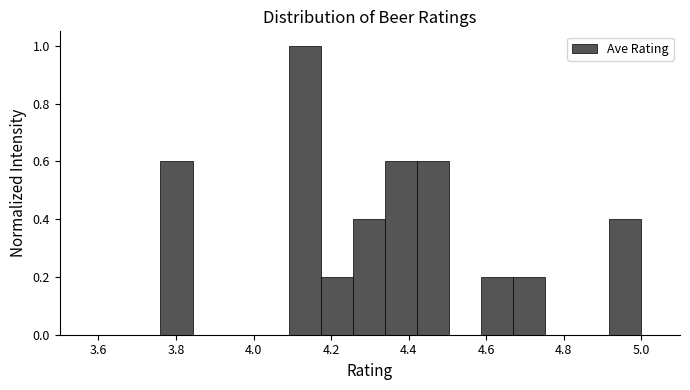

Reading left to right, transcribe this chart: for each bar, give the range it covers on the x-axis and its height. Neither the bar edges nor the heights are printed on the chart, so give them approximately, as read against the axes.

3.76 to 3.84: 0.6
3.84 to 3.92: 0
3.92 to 4.00: 0
4.00 to 4.10: 0
4.10 to 4.18: 1.0
4.18 to 4.26: 0.2
4.26 to 4.34: 0.4
4.34 to 4.42: 0.6
4.42 to 4.50: 0.6
4.50 to 4.58: 0
4.58 to 4.66: 0.2
4.66 to 4.76: 0.2
4.76 to 4.84: 0
4.84 to 4.92: 0
4.92 to 5.00: 0.4